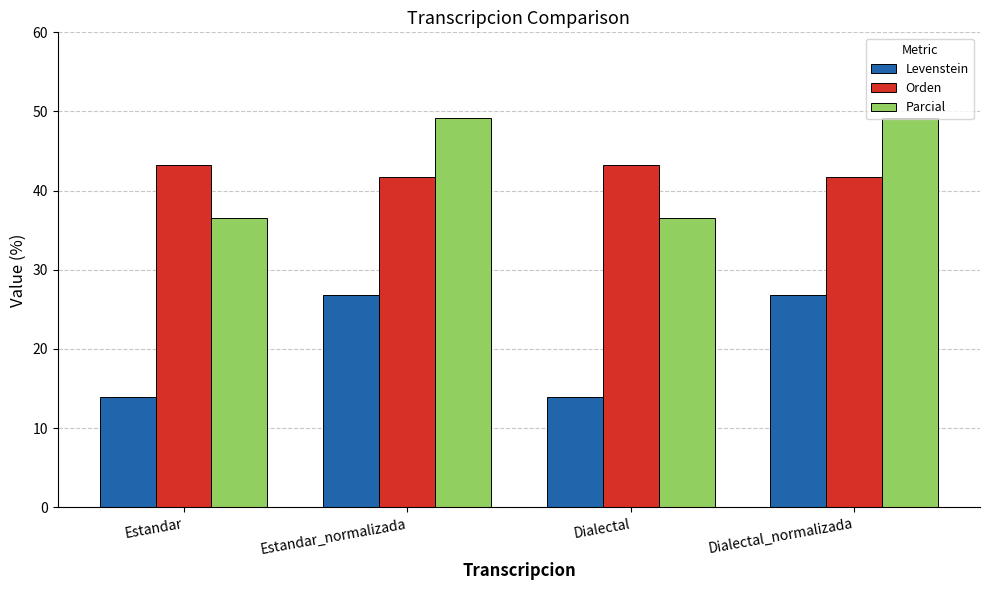

Where does the Parcial series first go above 49?

Estandar_normalizada